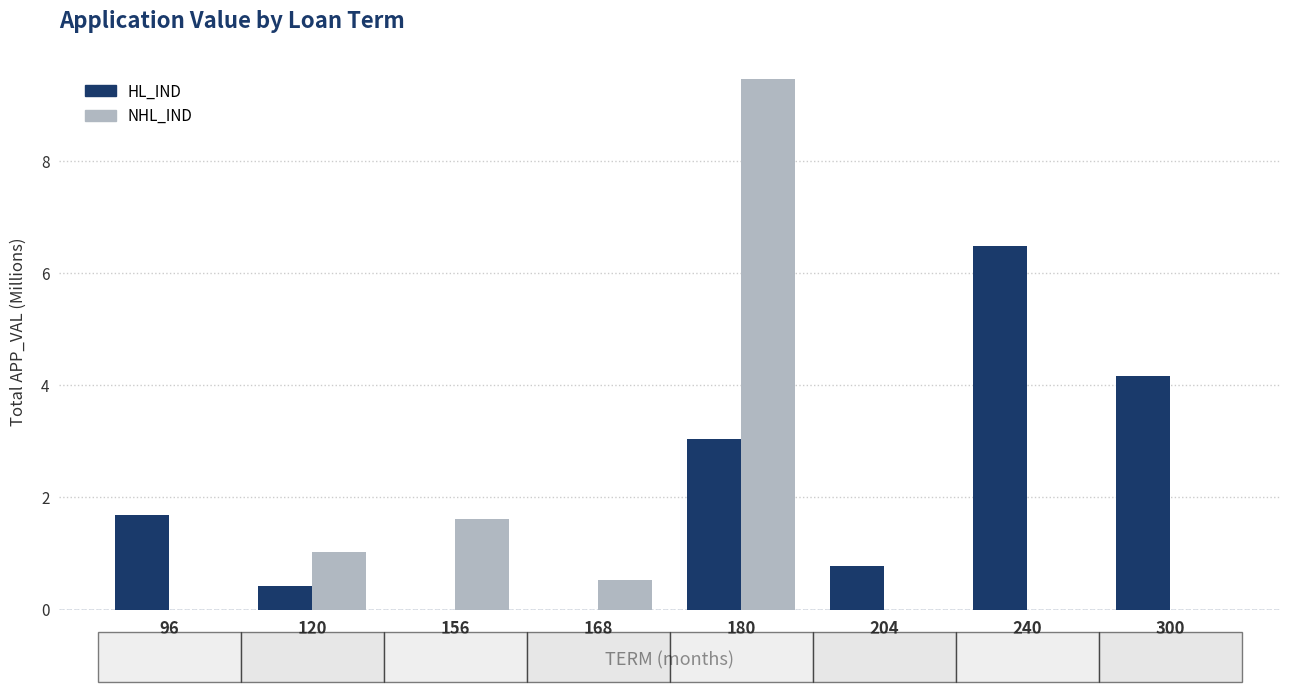

Is it true that NHL_IND equals 1.5 at 120?

False